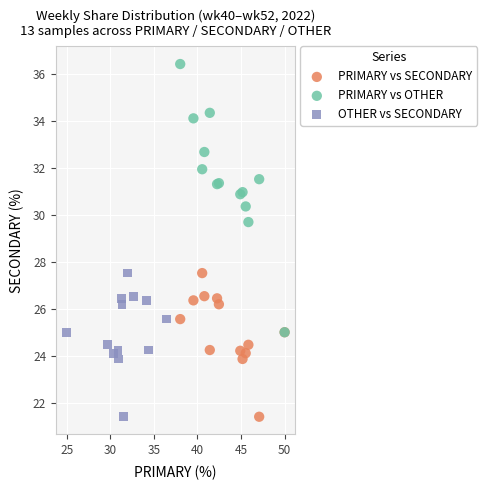

Which series has the largest Y range (max minus min)?

PRIMARY vs OTHER